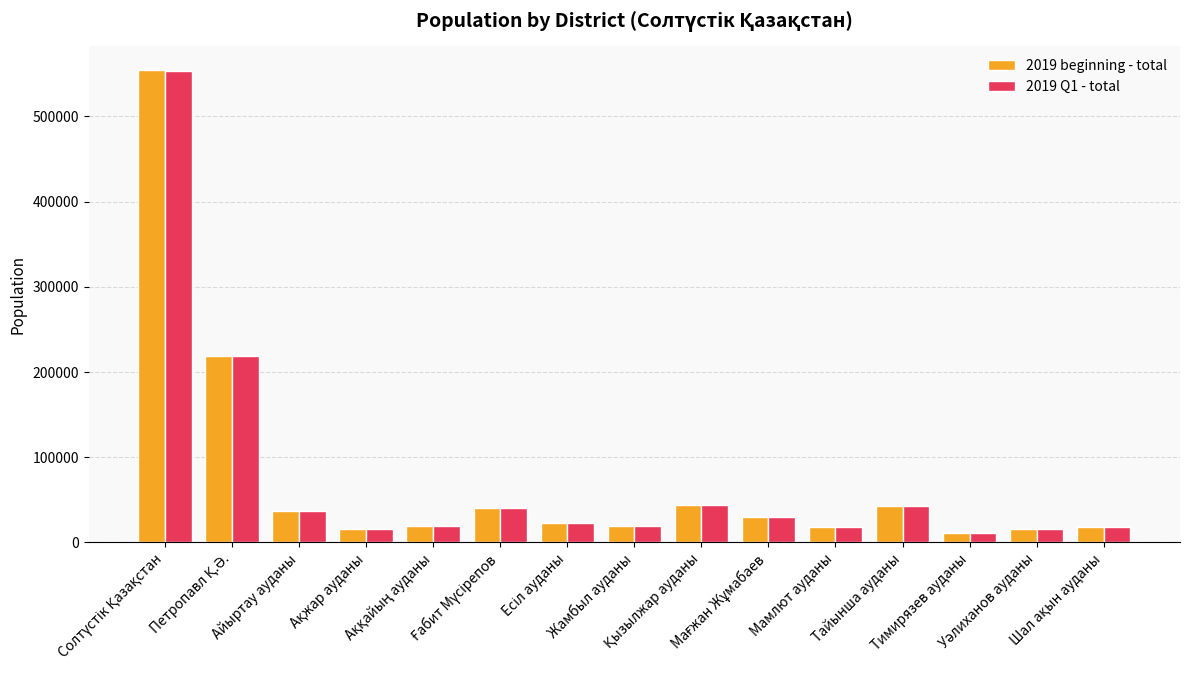

What is the sum of all 2019 Q1 - total values?

1106148